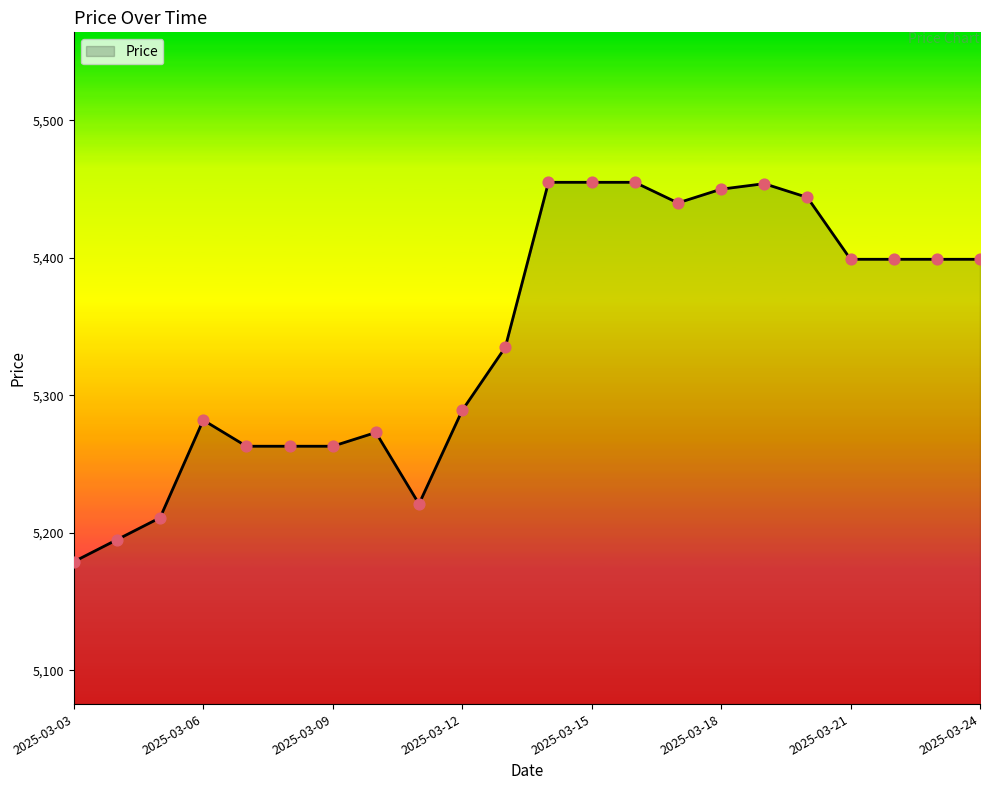

What is the greatest value displayed?

5455